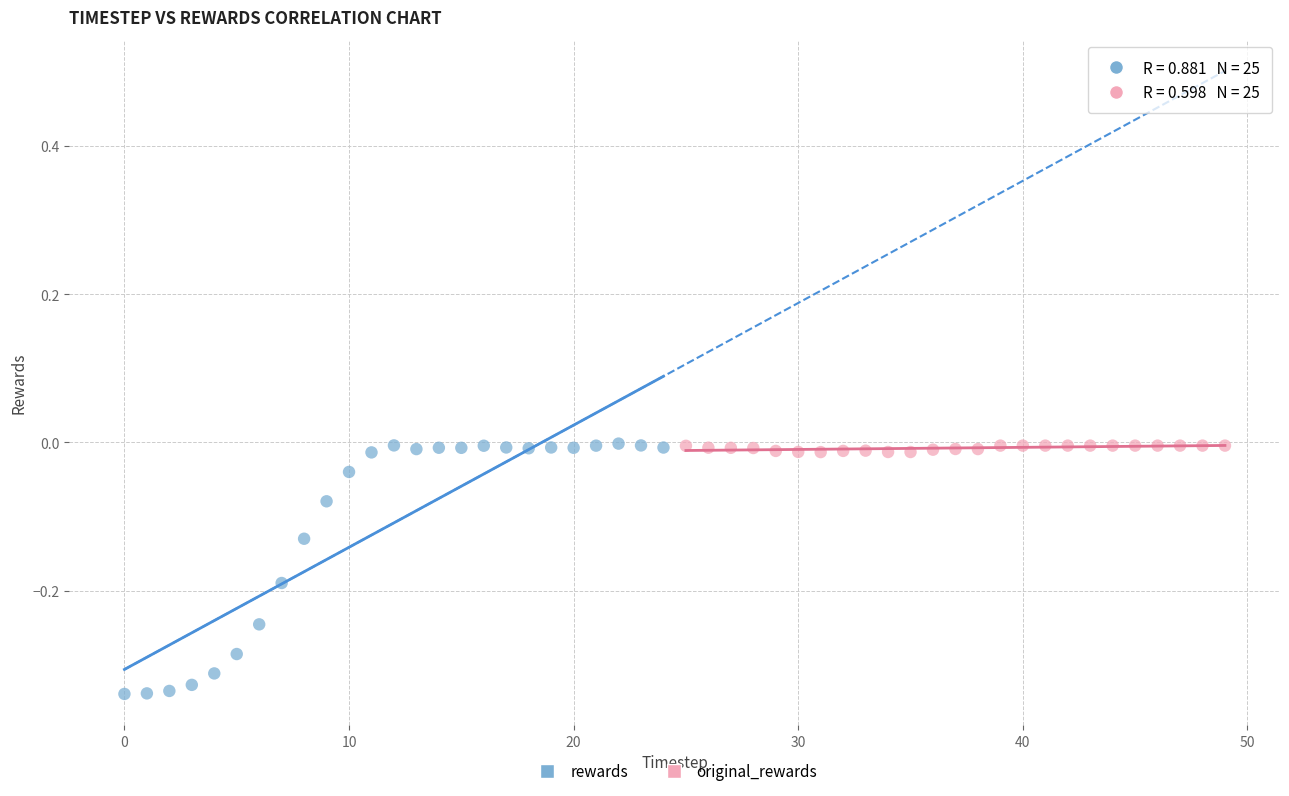

Which series has the largest Y range (max minus min)?

rewards